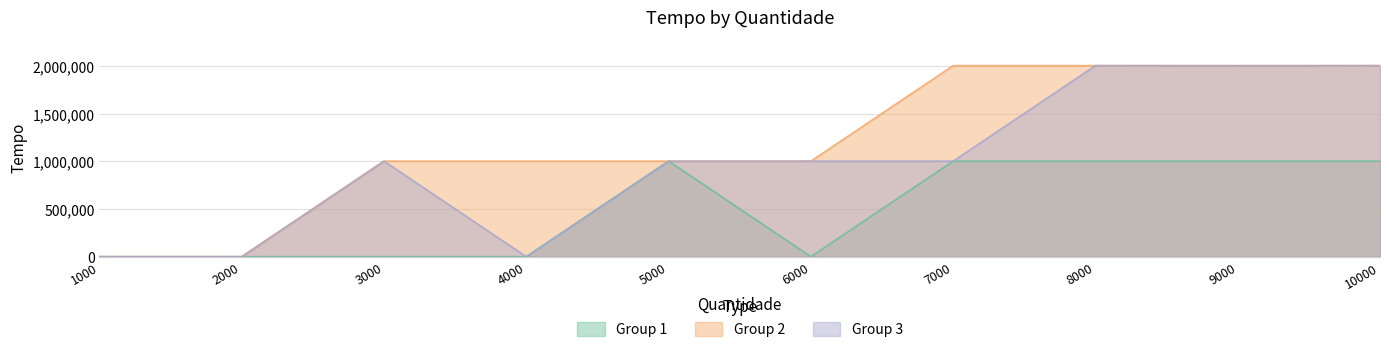

True or false: Group 3 has more than 2 interior local peaks.

False